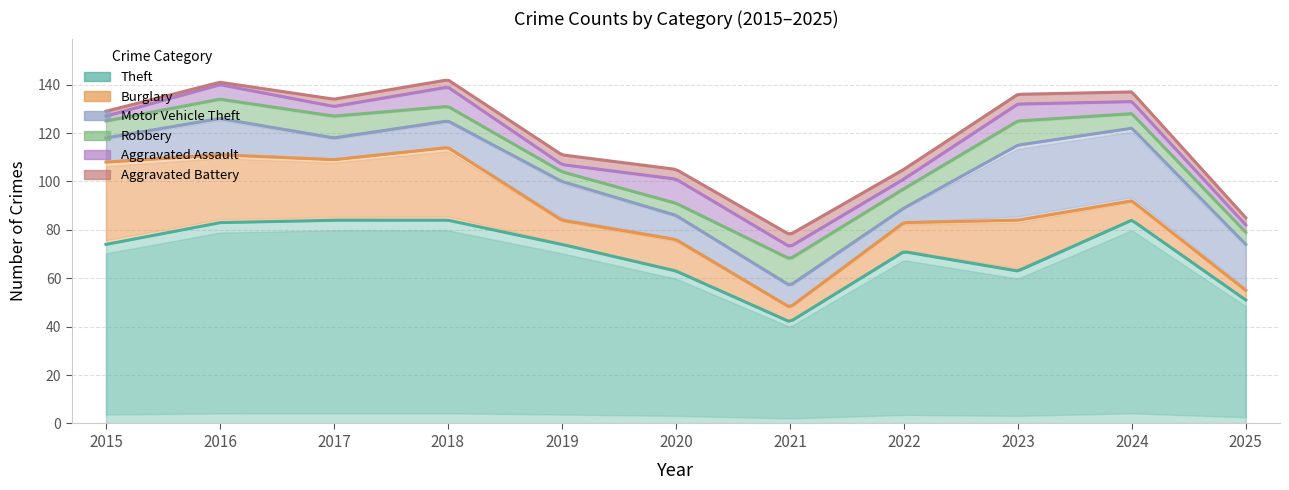

Is the value of Aggravated Assault at 2016 greater than the value of Theft at 2019?

No